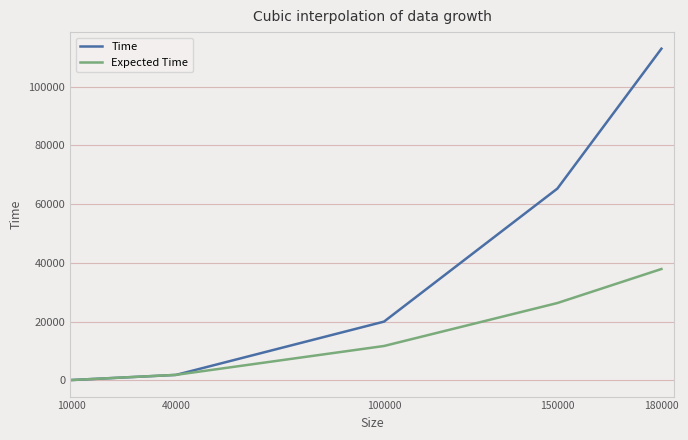

Which series has the widest spread of values?

Time